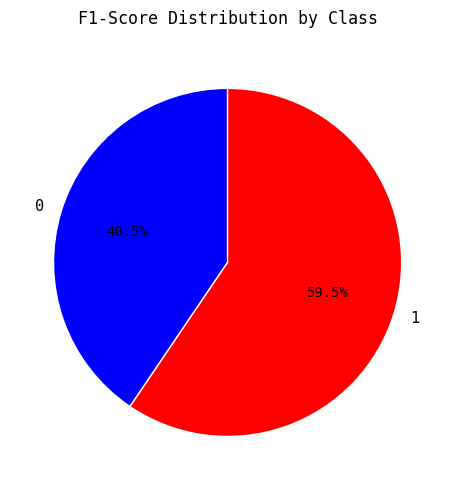

Rank the categories by value from lowest to highest.

0, 1